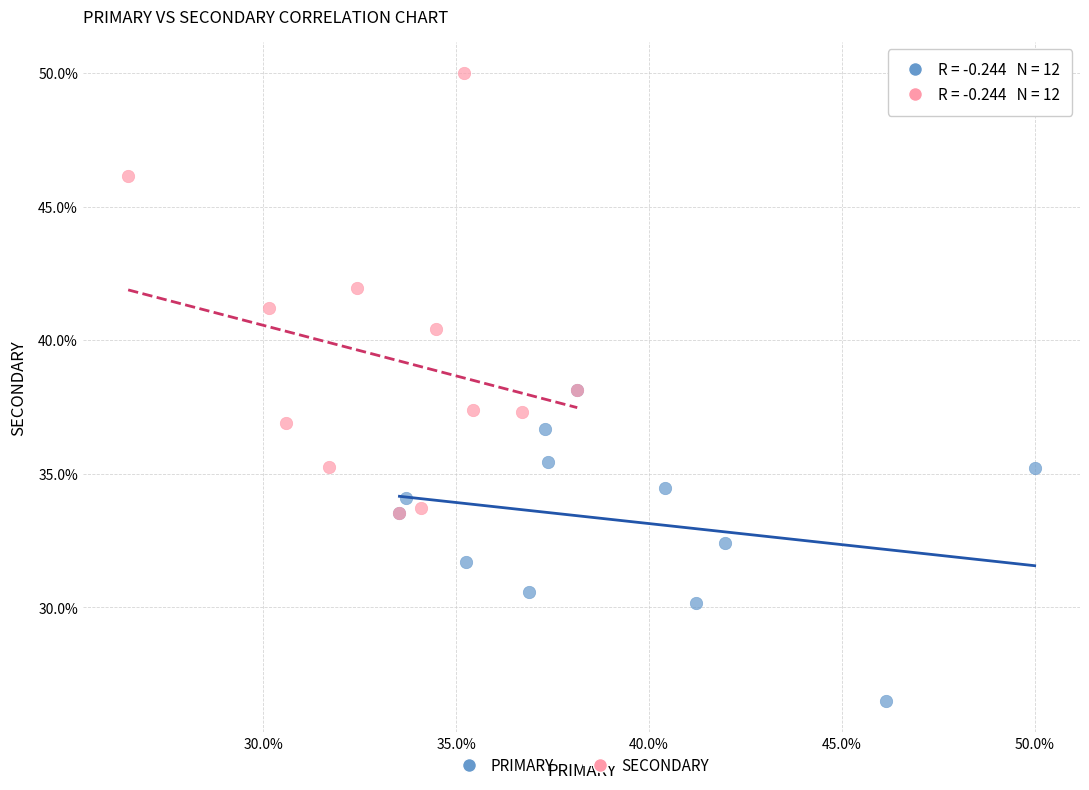

Which series contains the lowest Y value?

PRIMARY